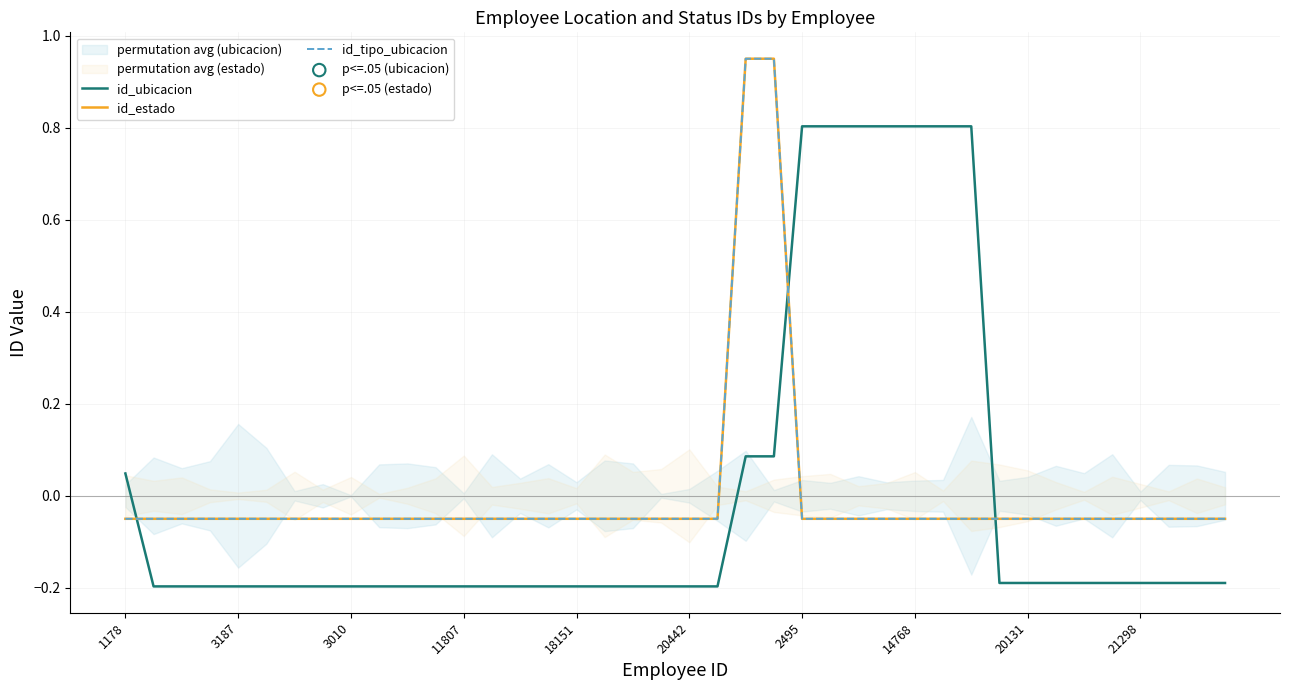

At how many categories does at least one series exceed 0?

10